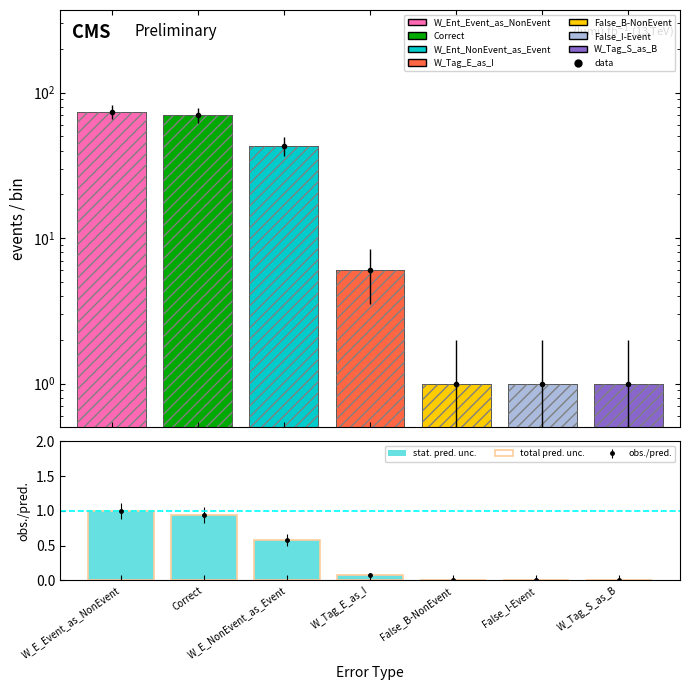

Is it true that total pred. unc. equals 0.0 at False_B-NonEvent?

False